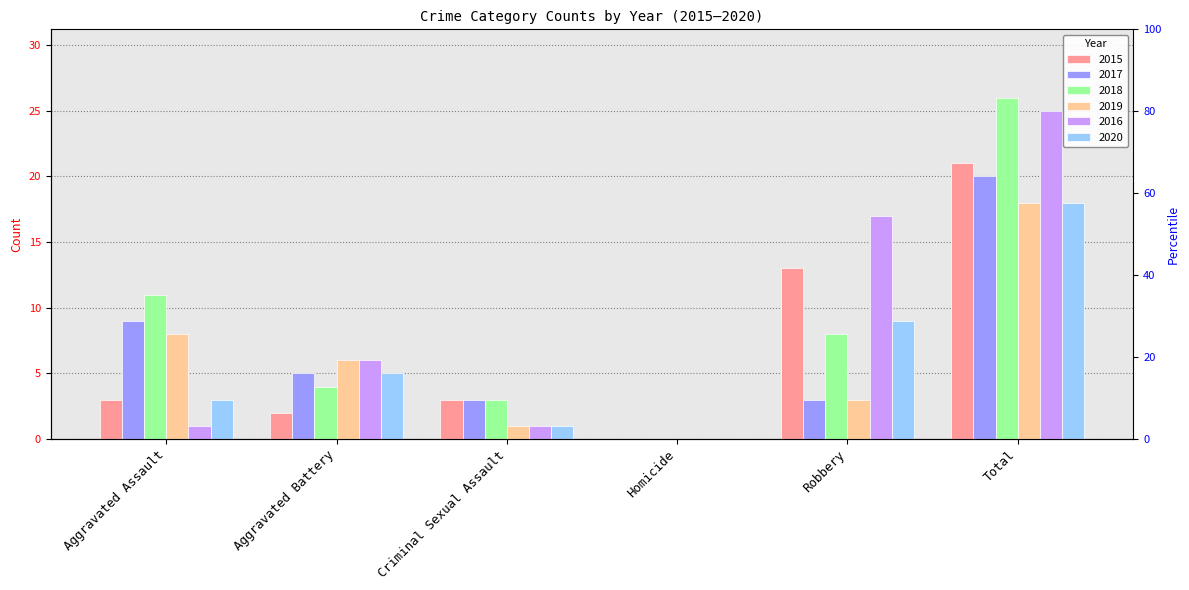

Reading left to right, what are all the values shown in this chart?

2015: 3	2	3	0	13	21
2017: 9	5	3	0	3	20
2018: 11	4	3	0	8	26
2019: 8	6	1	0	3	18
2016: 1	6	1	0	17	25
2020: 3	5	1	0	9	18